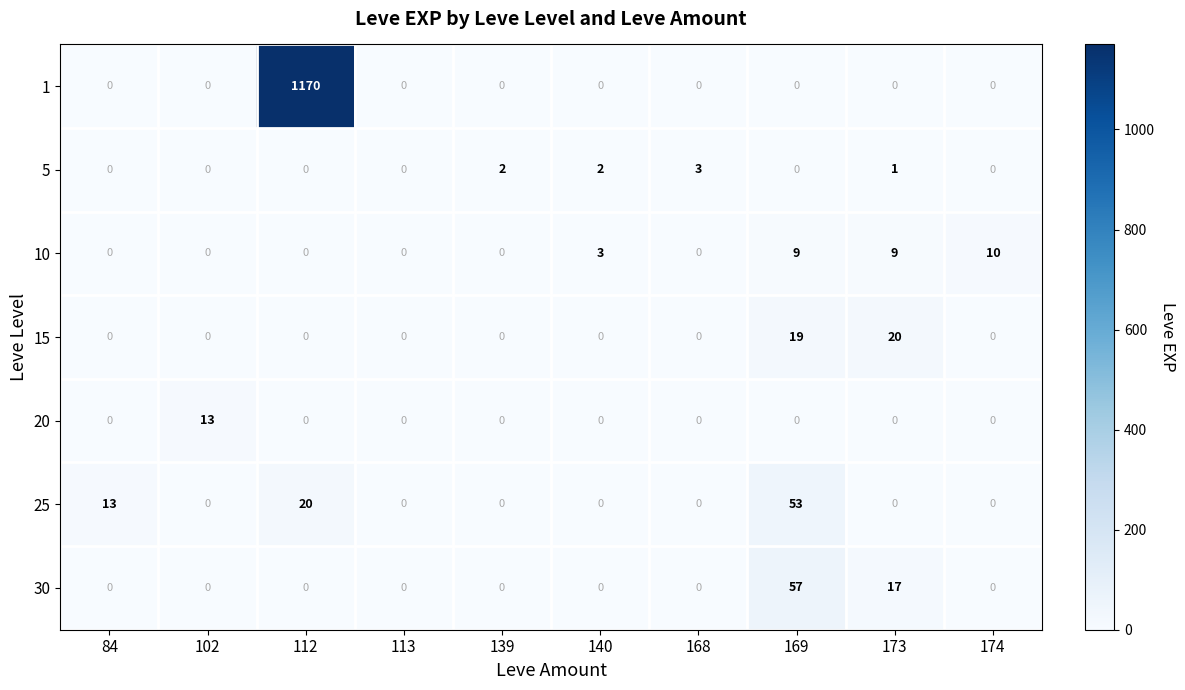

At which label does 1 reach its peak?

112